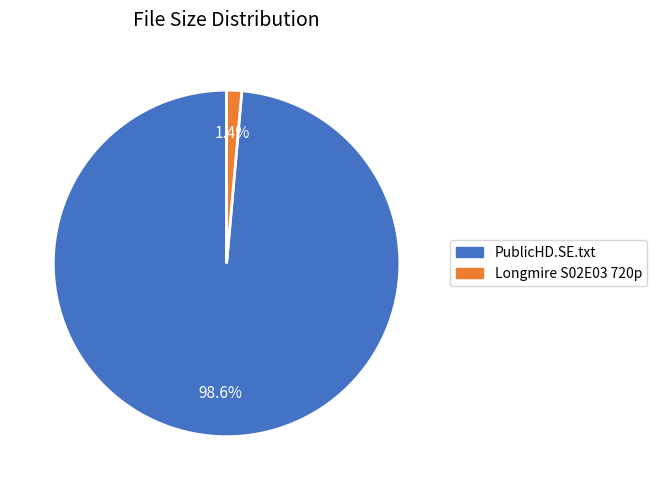

Is the sum of Longmire S02E03 720p and PublicHD.SE.txt greater than half?

Yes